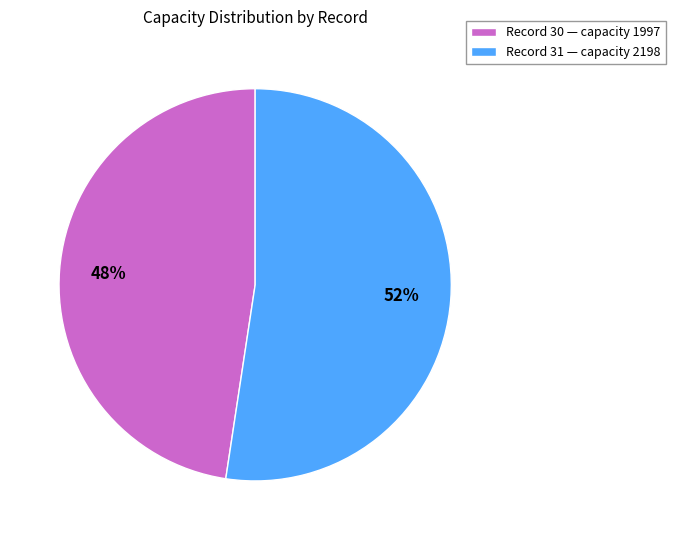

True or false: Record 31 — capacity 2198 accounts for 52% of the total.

True